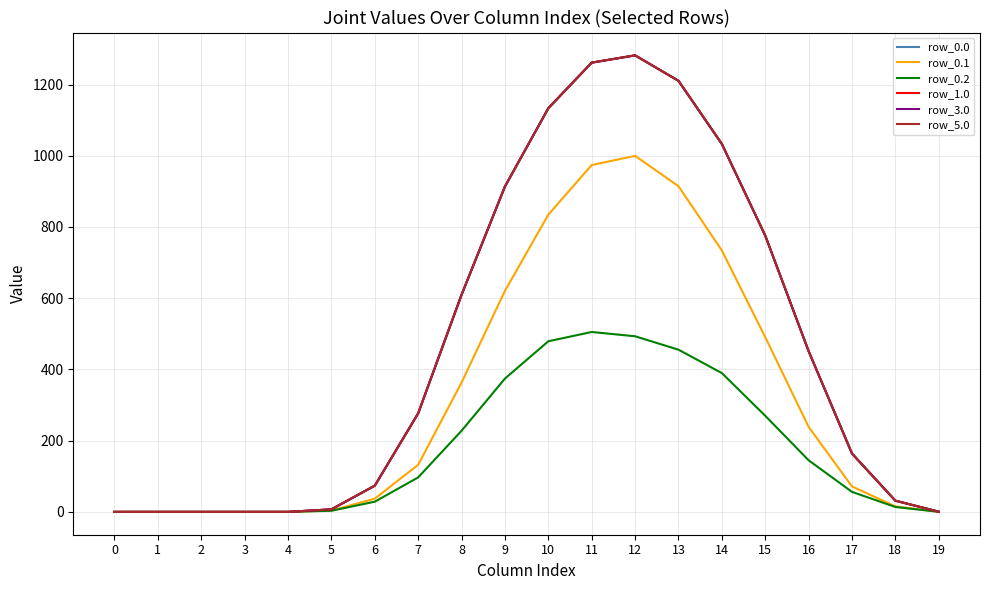

Is the value of row_3.0 at 13 greater than the value of row_0.0 at 10?

Yes